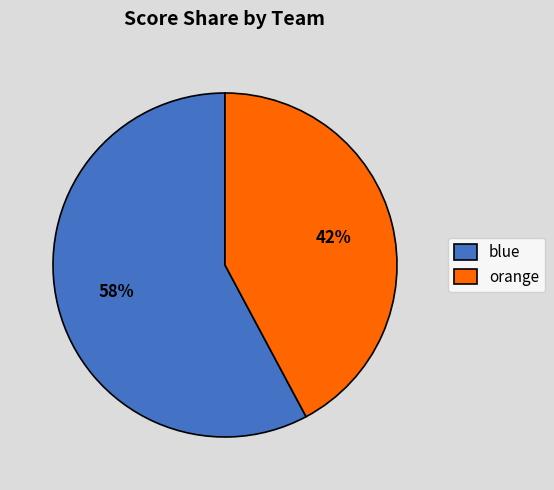

Which has a higher value, orange or blue?

blue